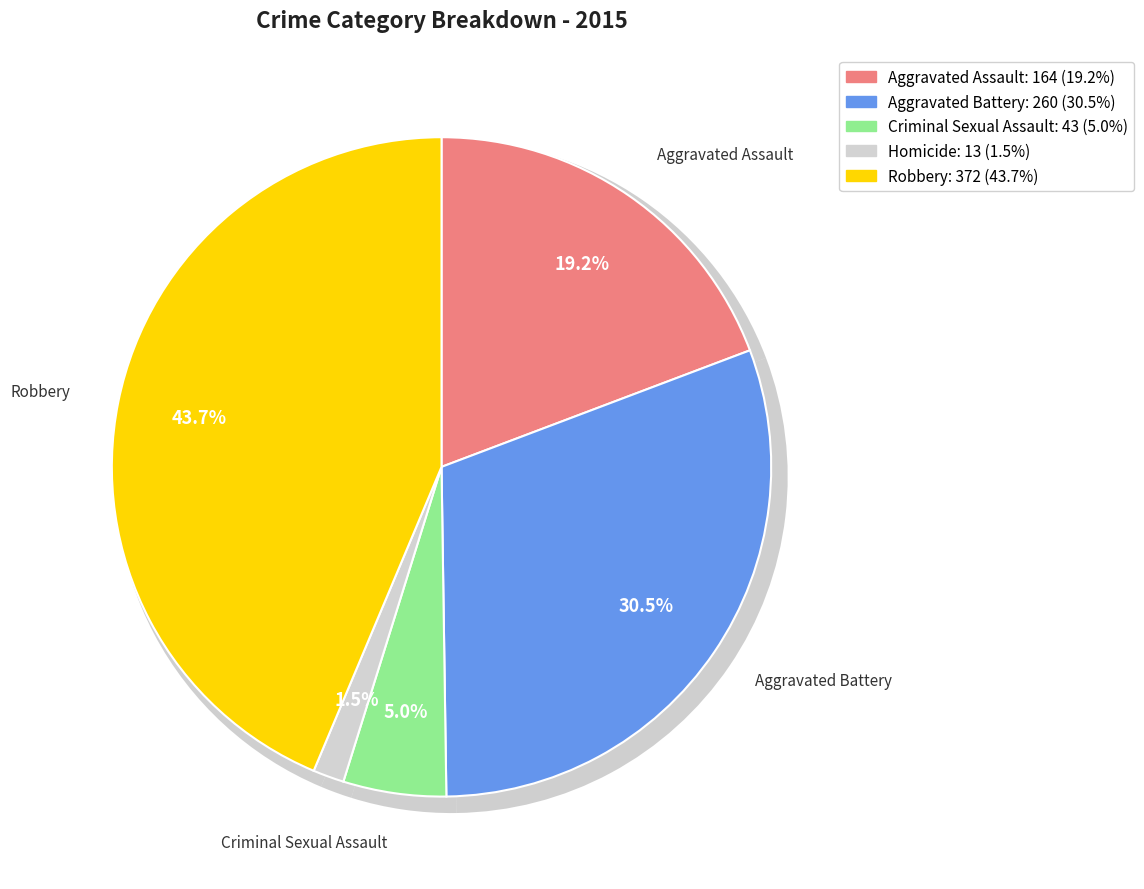

Is it true that Aggravated Assault is 19% of the pie?

True